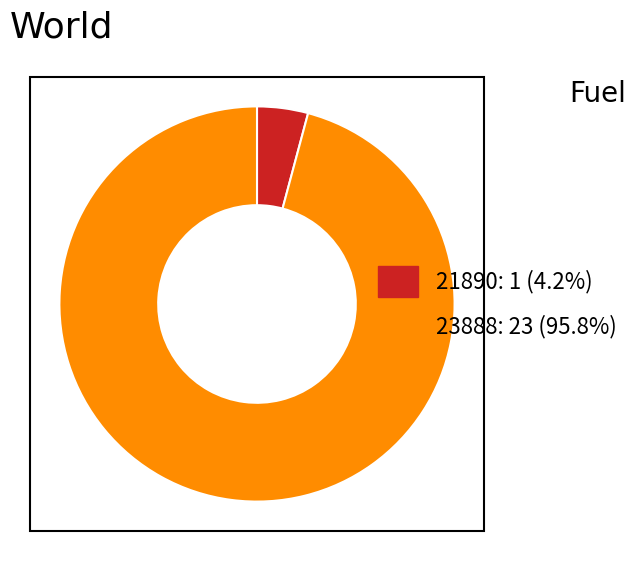

Between 21890 and 23888, which is larger?

23888